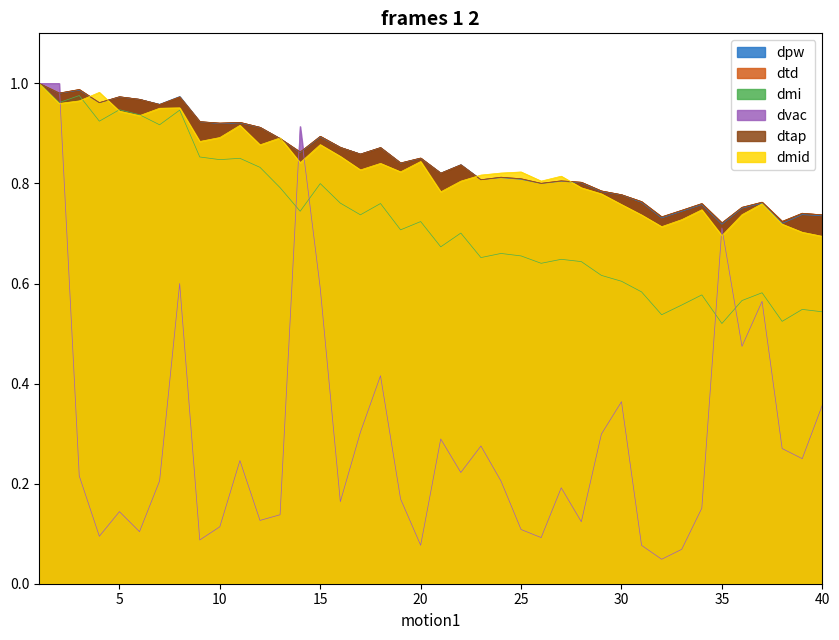

In dpw, how many points are higher than both neighbors (excluding endpoints)?

13